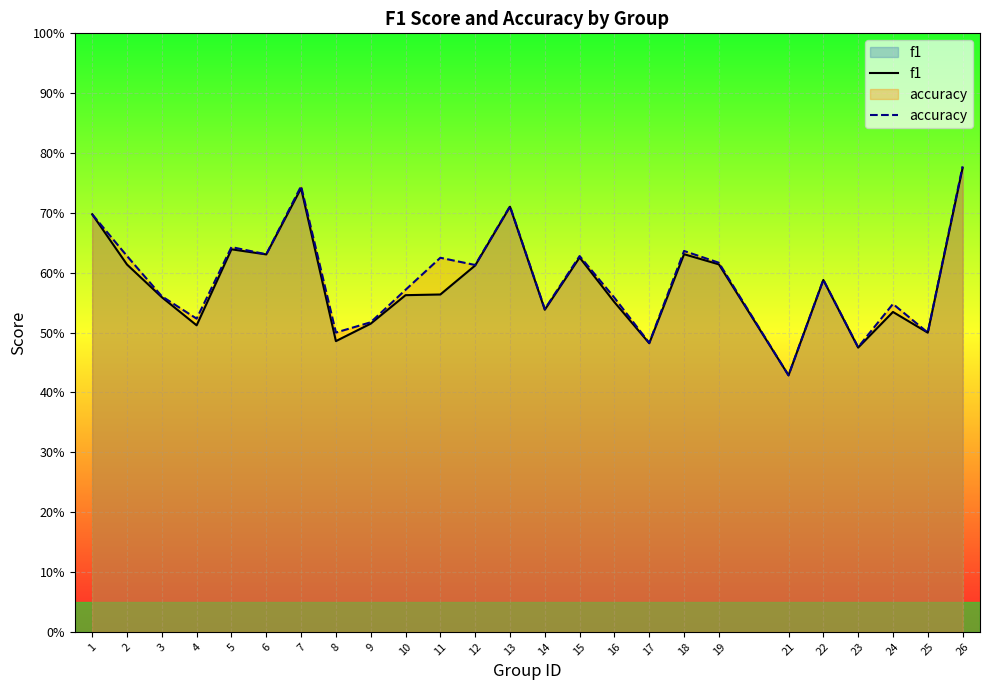

What is the greatest value displayed?

0.8